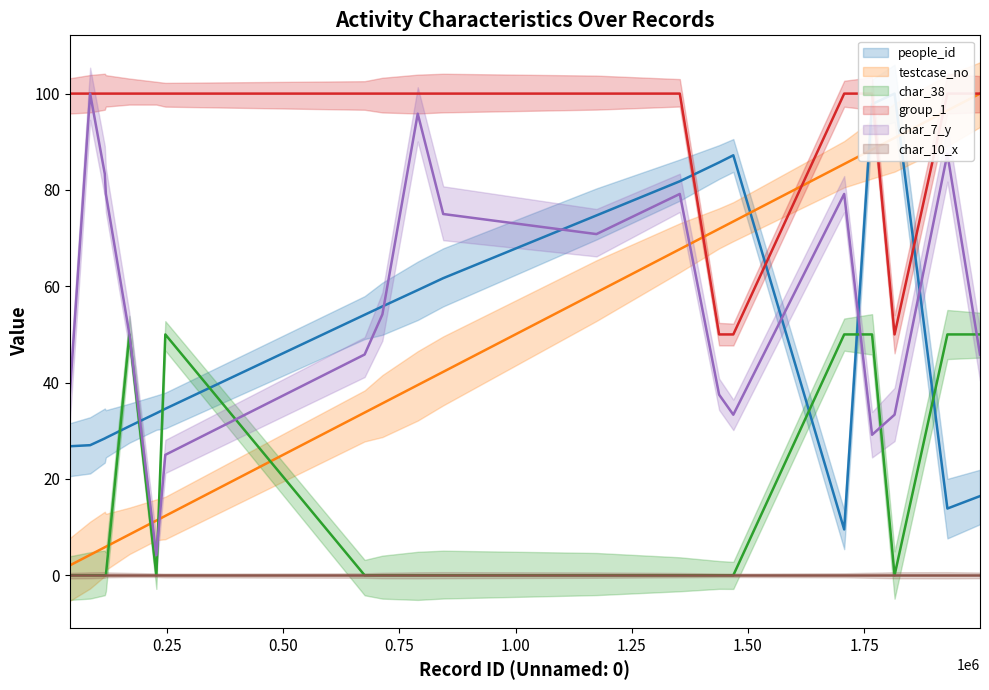

How many values in the char_38 series exceed 0?

6